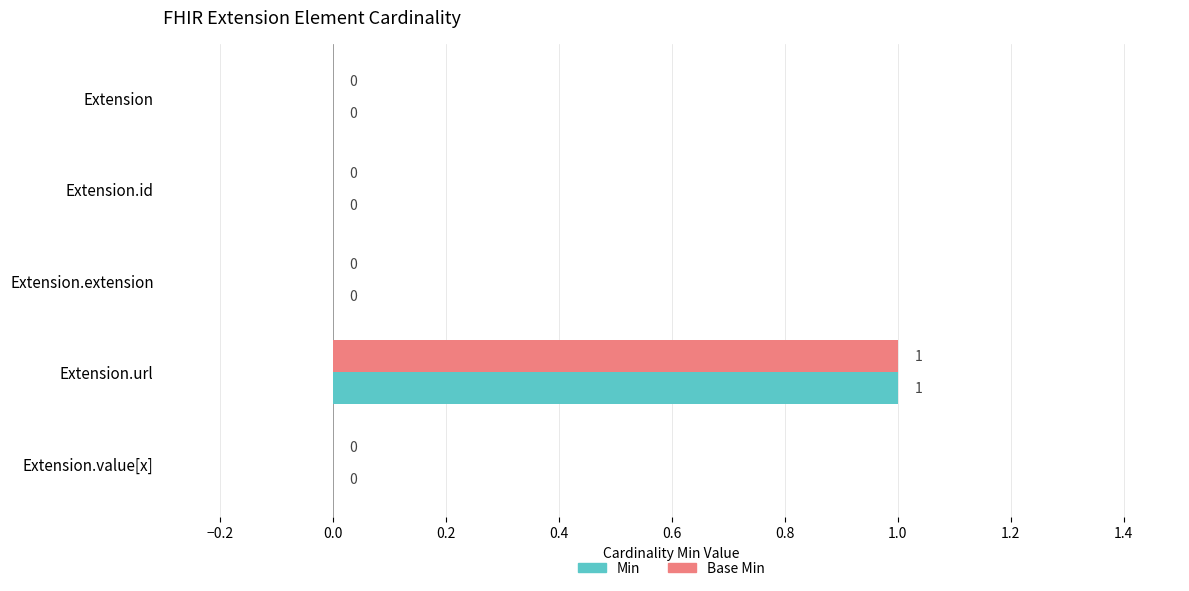

The value of Min at Extension.value[x] is 0. True or false?

True